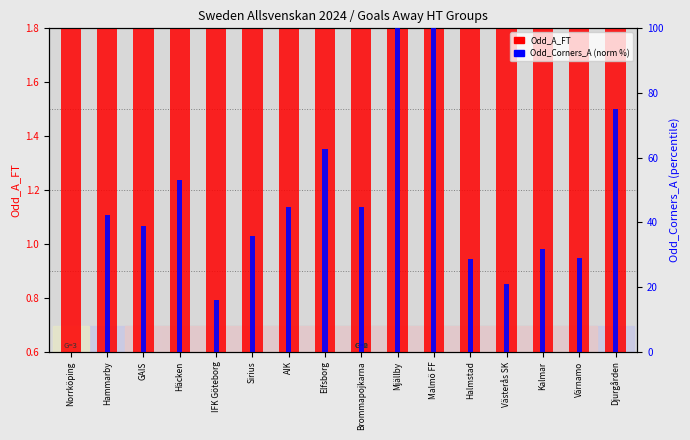

What is the greatest value displayed?

100.0